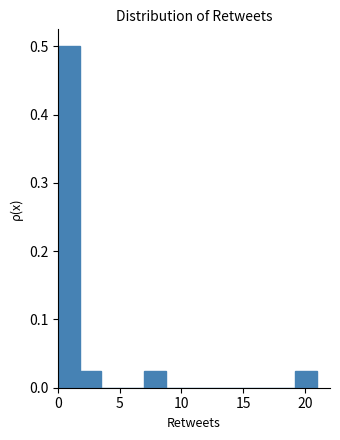

Around what value on the x-axis is the tallest bar? Give the approximate position of its centre, as read against the axis.

1.0